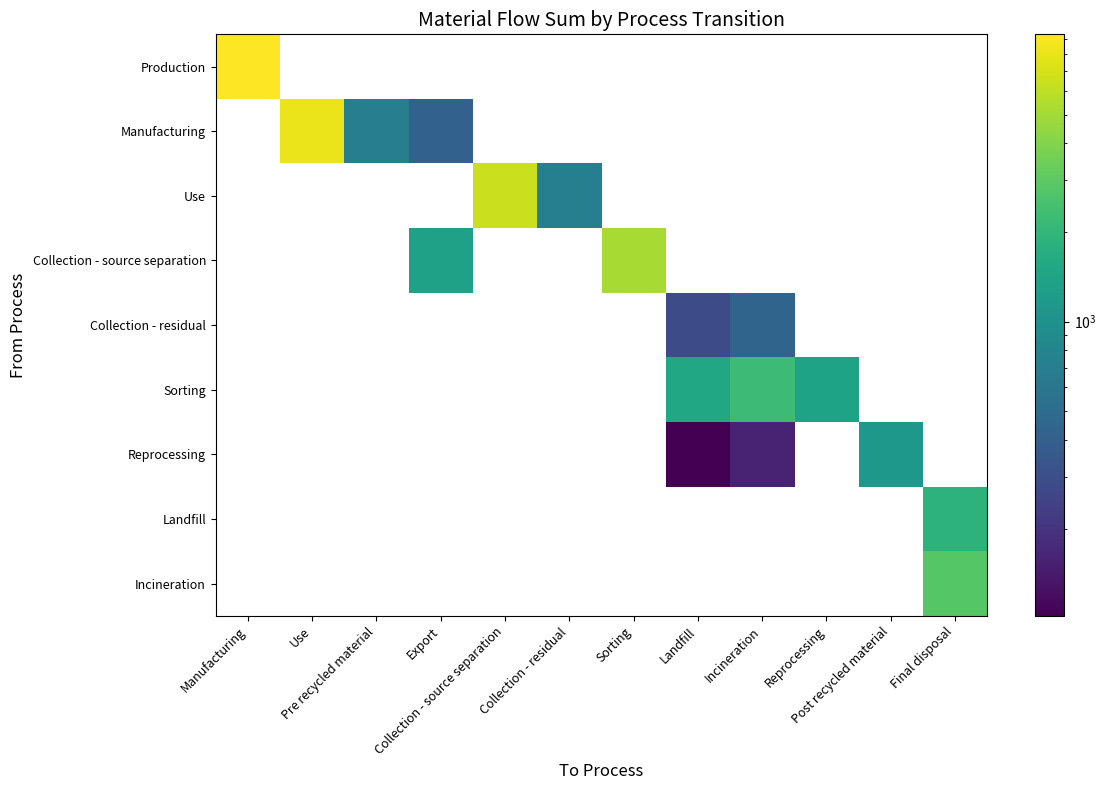

Between Collection - source separation and Use, which is larger?

Use